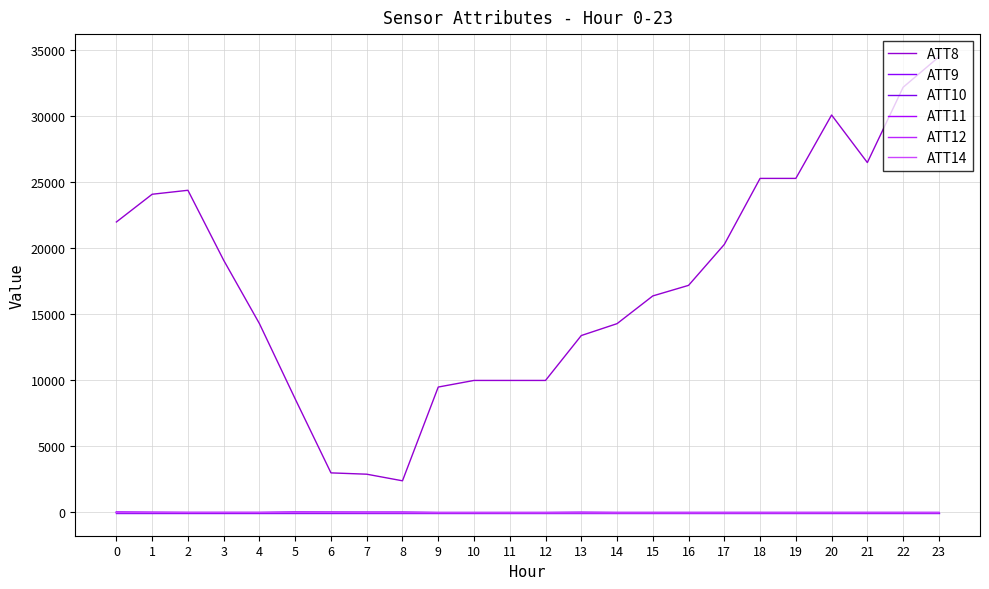

What is the sum of the ATT9 values at 14 and 21?

-20.0